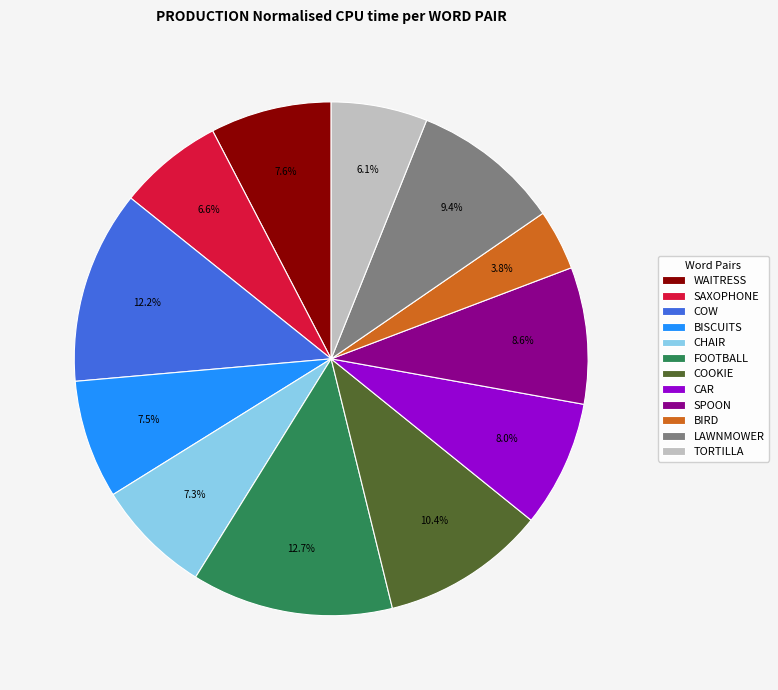

The COW slice represents 12% of the pie. True or false?

True